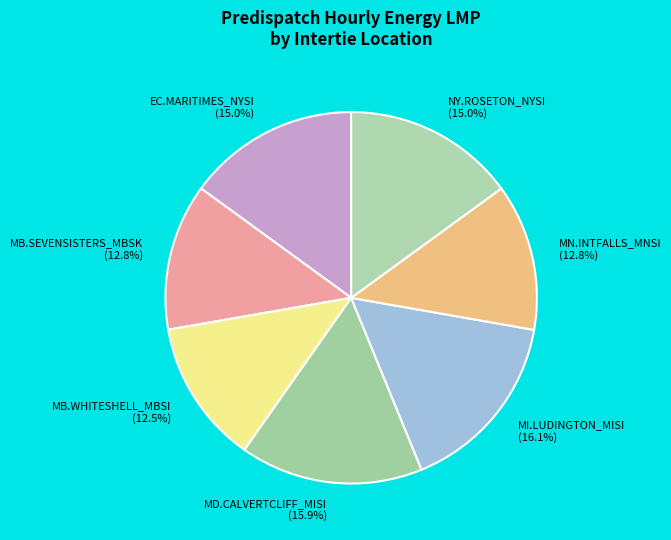

Between MN.INTFALLS_MNSI and EC.MARITIMES_NYSI, which is larger?

EC.MARITIMES_NYSI